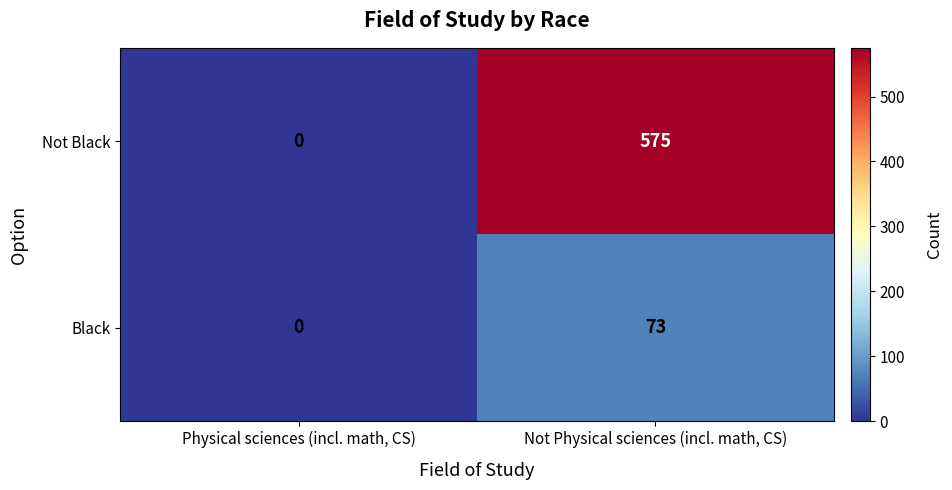

List the labels in order of Not Black value, smallest first.

Physical sciences (incl. math, CS), Not Physical sciences (incl. math, CS)